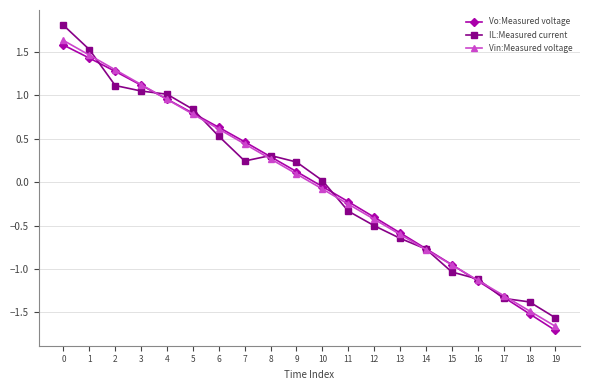

Which series has the widest spread of values?

IL:Measured current